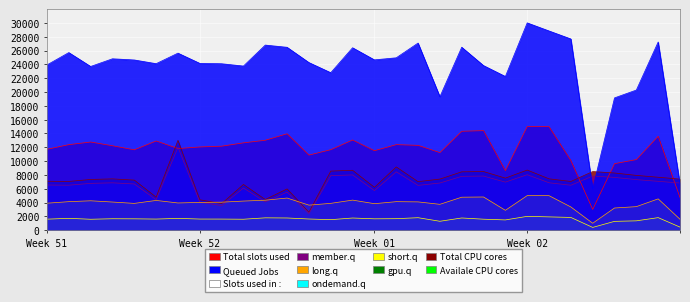

Which series has the largest range (max minus min)?

short.q